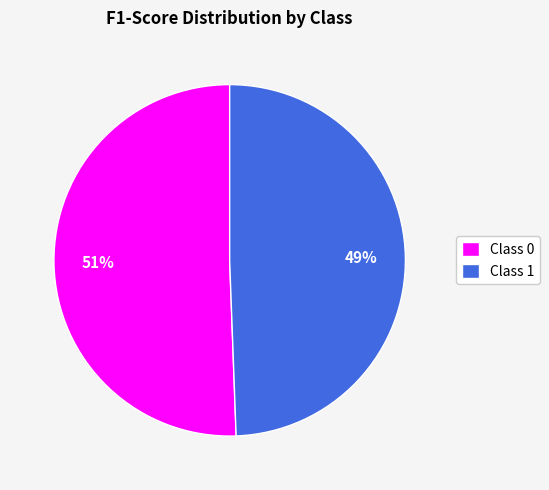

Which slice represents more than half of the pie?

Class 0